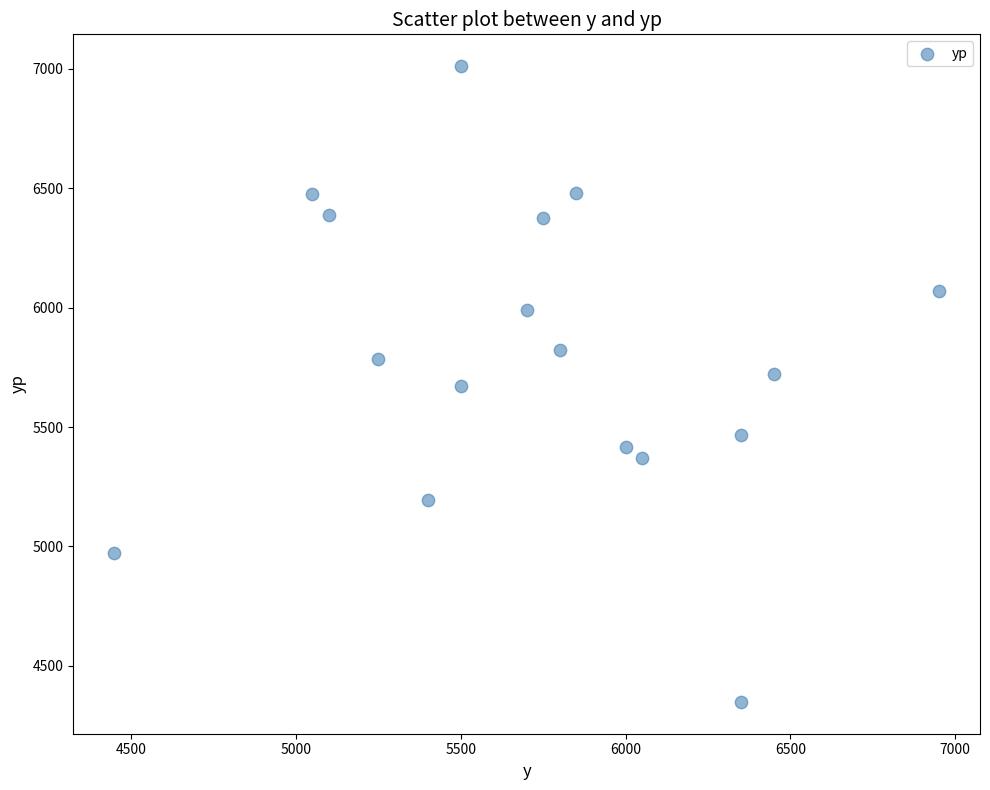

What is the range of Y values (max minus min)?

2662.7